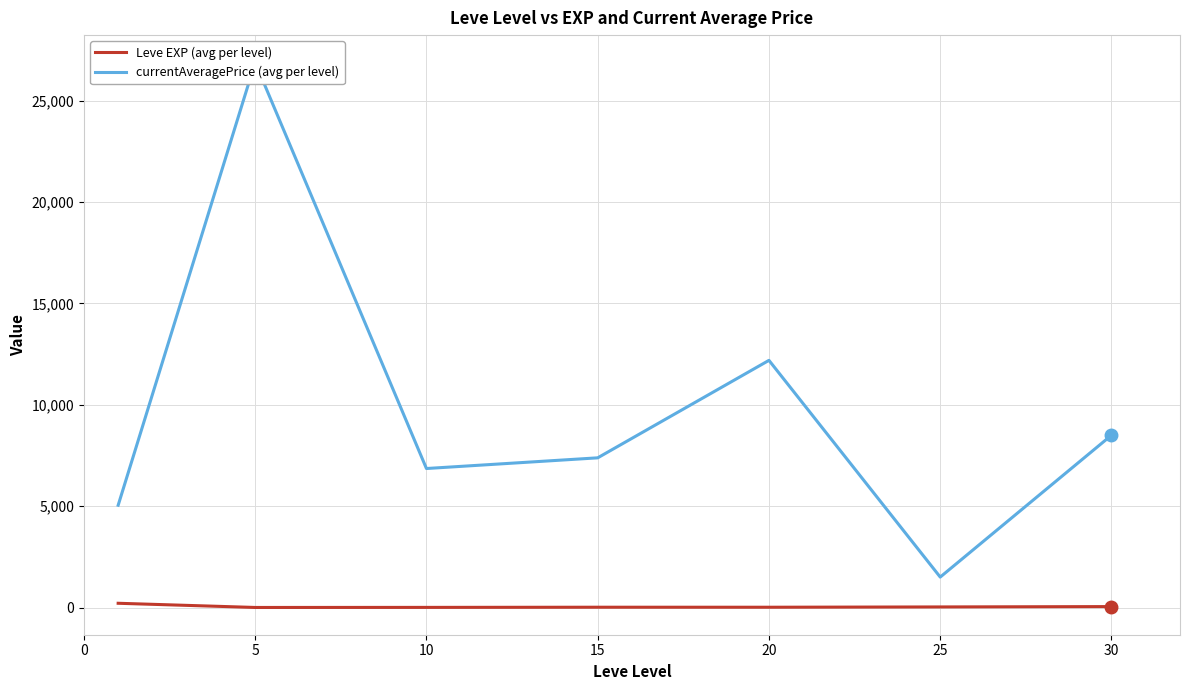

What is the sum of the Leve EXP (avg per level) values at 25 and 20?

44.7